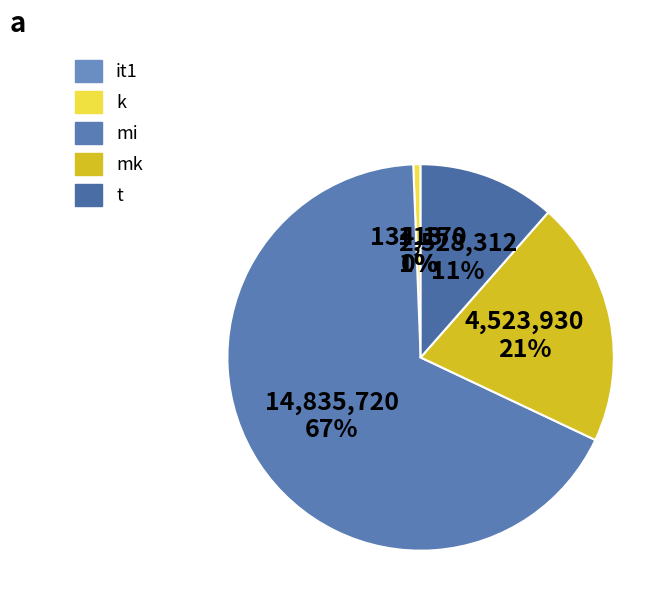

To the nearest percent, what is the average slice percentage?

20%